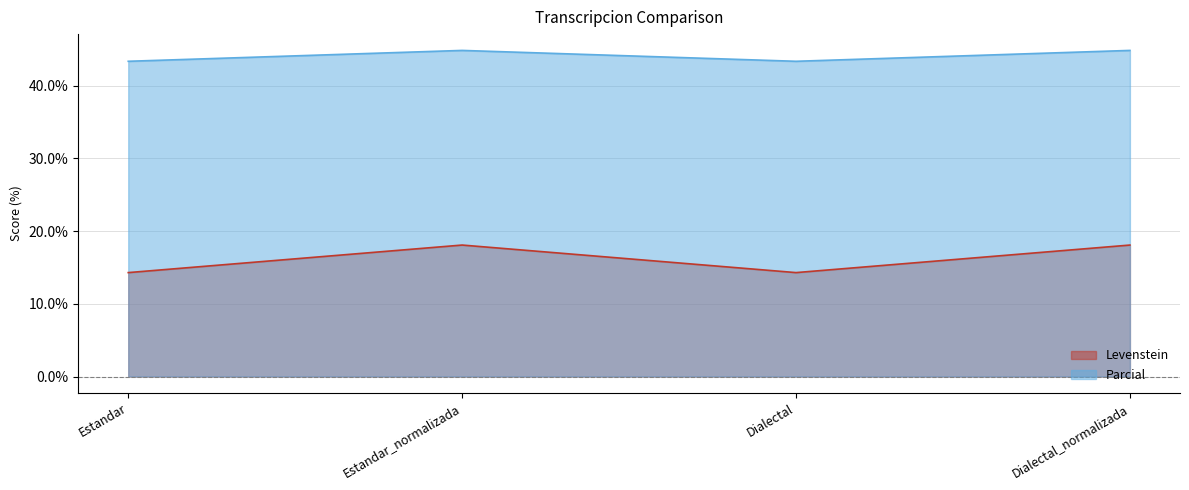

True or false: Parcial has a value of 74.5 at Estandar_normalizada.

False